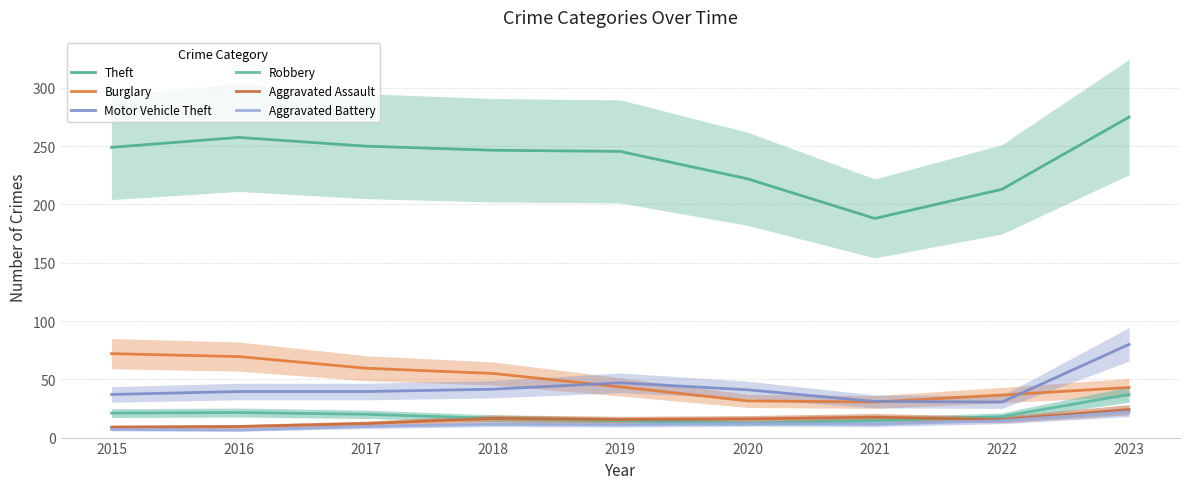

What is the total value across all series at 2022?

328.0